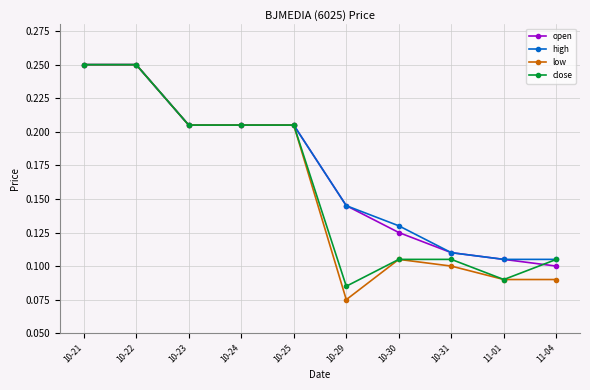

Which series has the largest range (max minus min)?

low